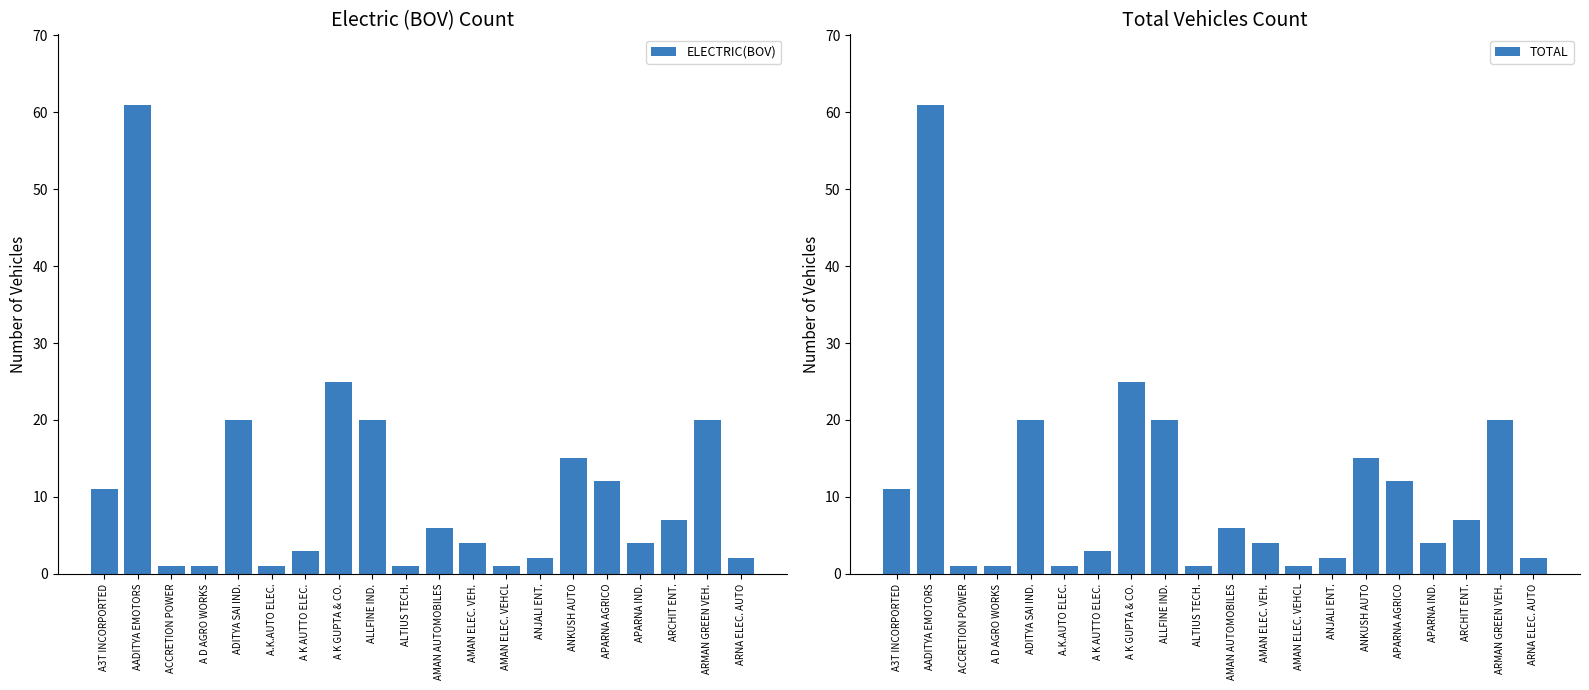

Between APARNA AGRICO and A.K.AUTO ELEC., which is larger?

APARNA AGRICO